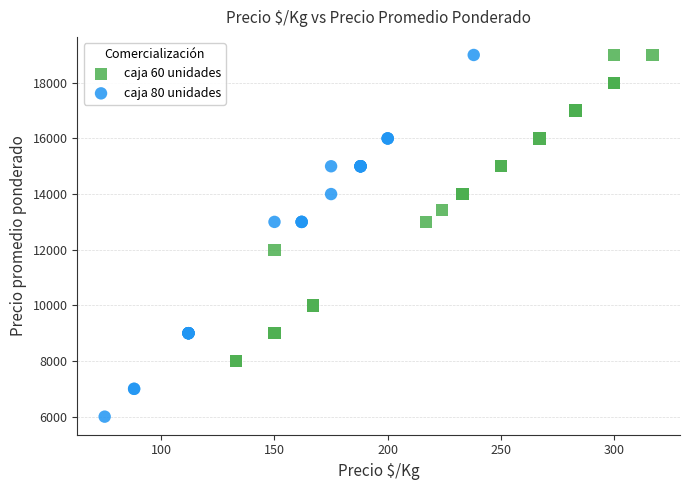

What are all the series names shown in the legend?

caja 60 unidades, caja 80 unidades